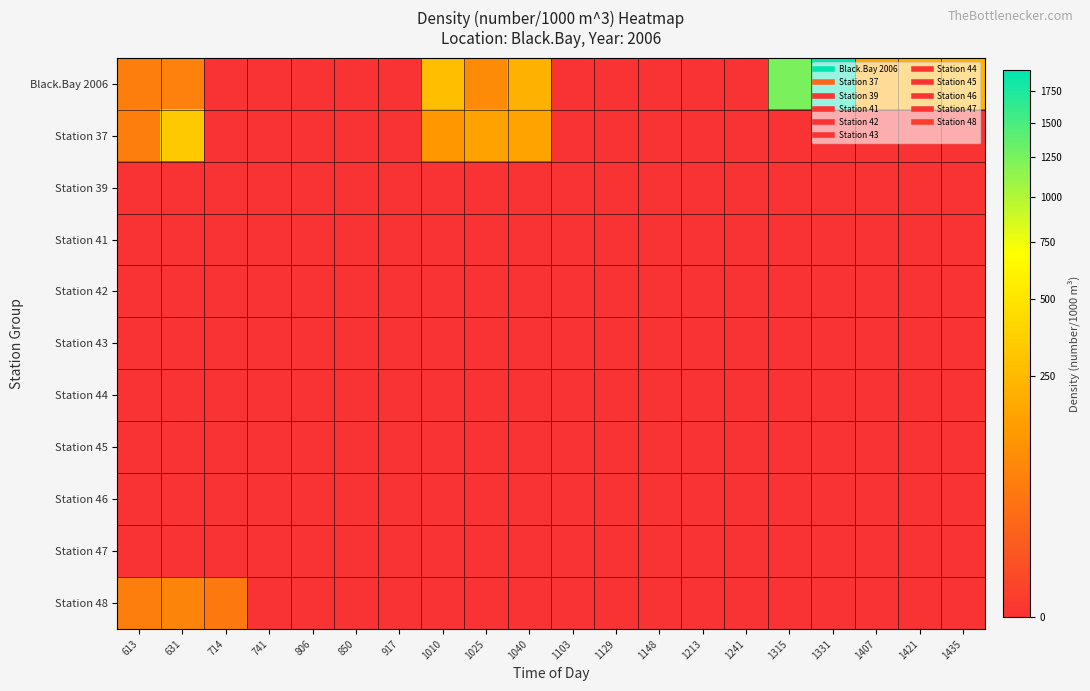

What is the maximum value shown in the chart?

1936